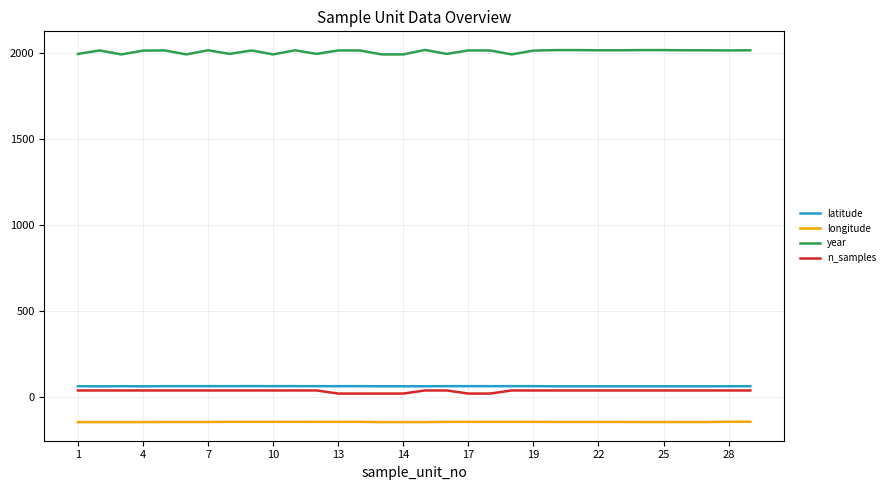

What is the maximum value shown in the chart?

2017.0